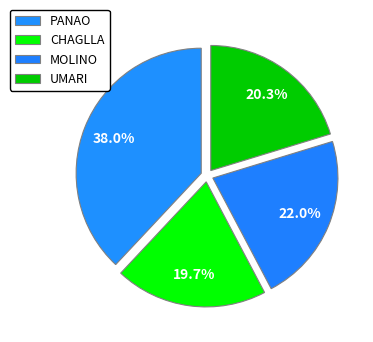

How many slices are in this pie chart?

4